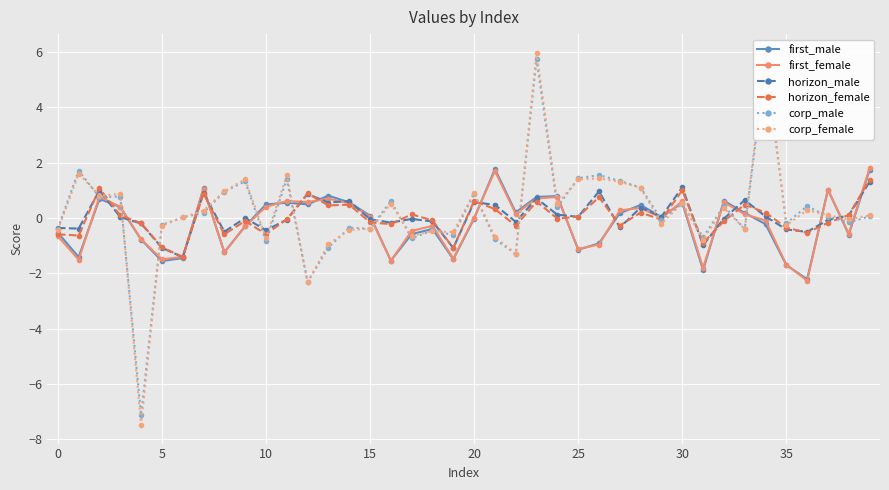

Which series has the largest range (max minus min)?

corp_female